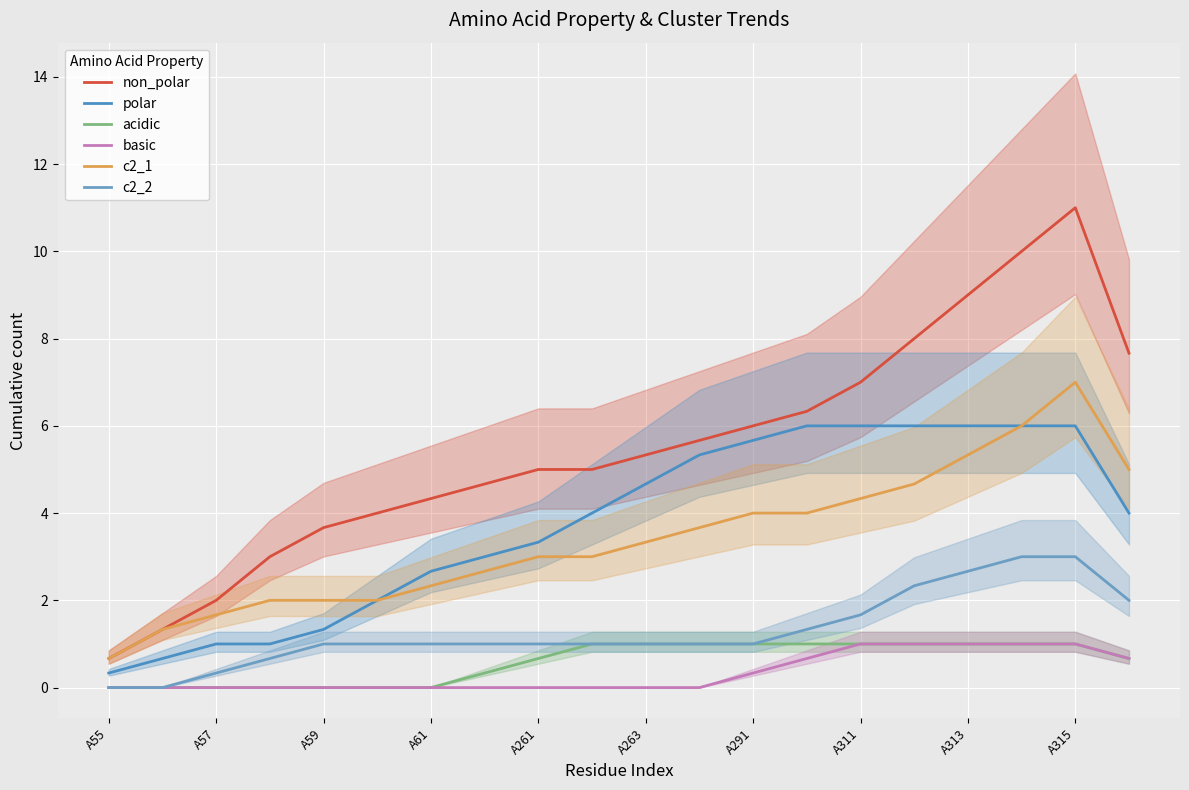

True or false: basic has a value of 0.0 at A57.

True